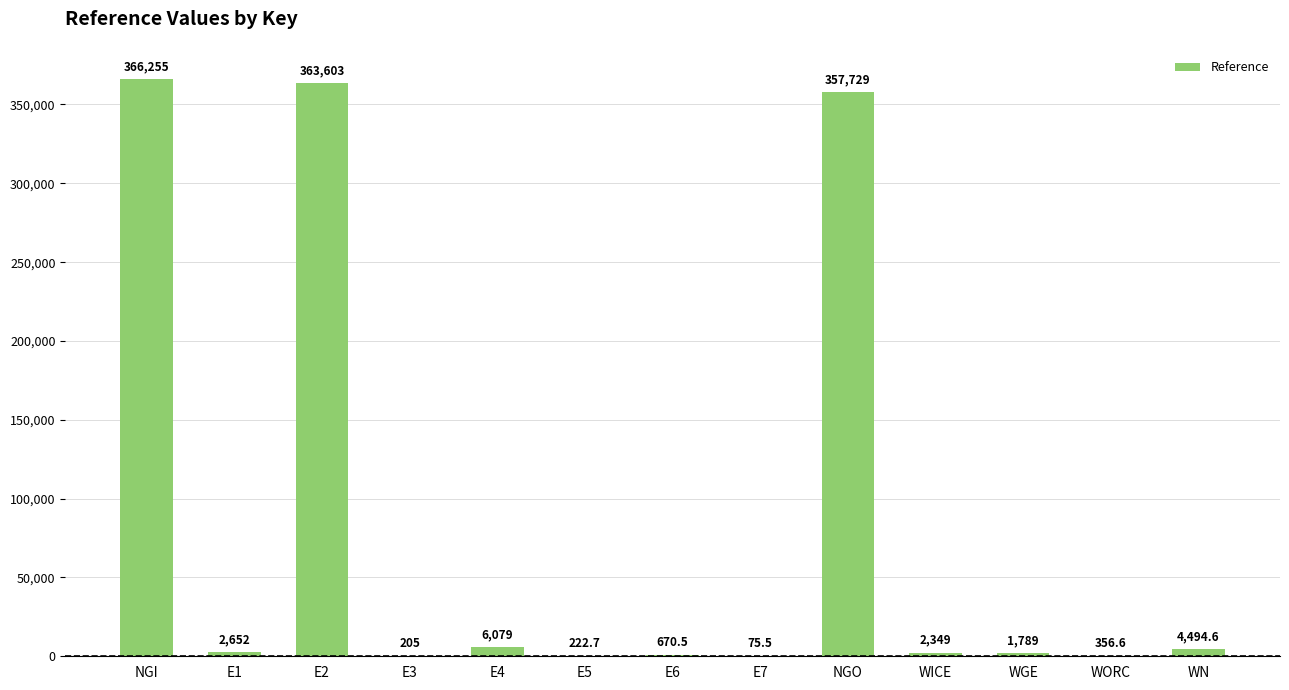

At which label does the data first exceed 2349?

NGI